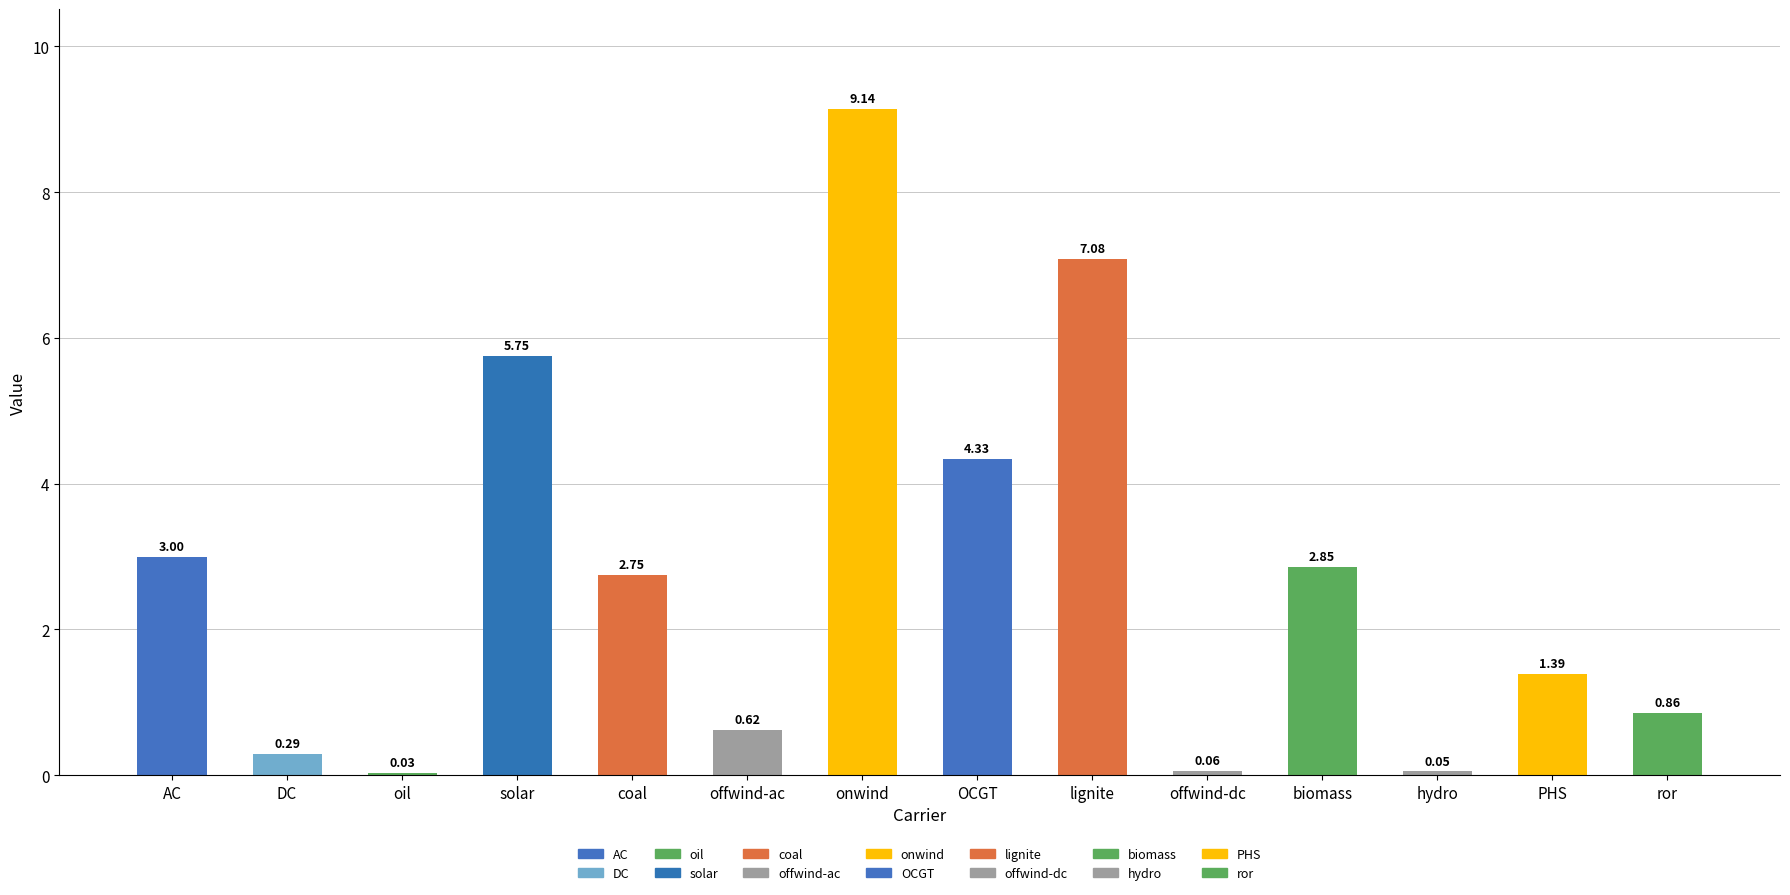

What is the label of the 9th bar from the right?

offwind-ac